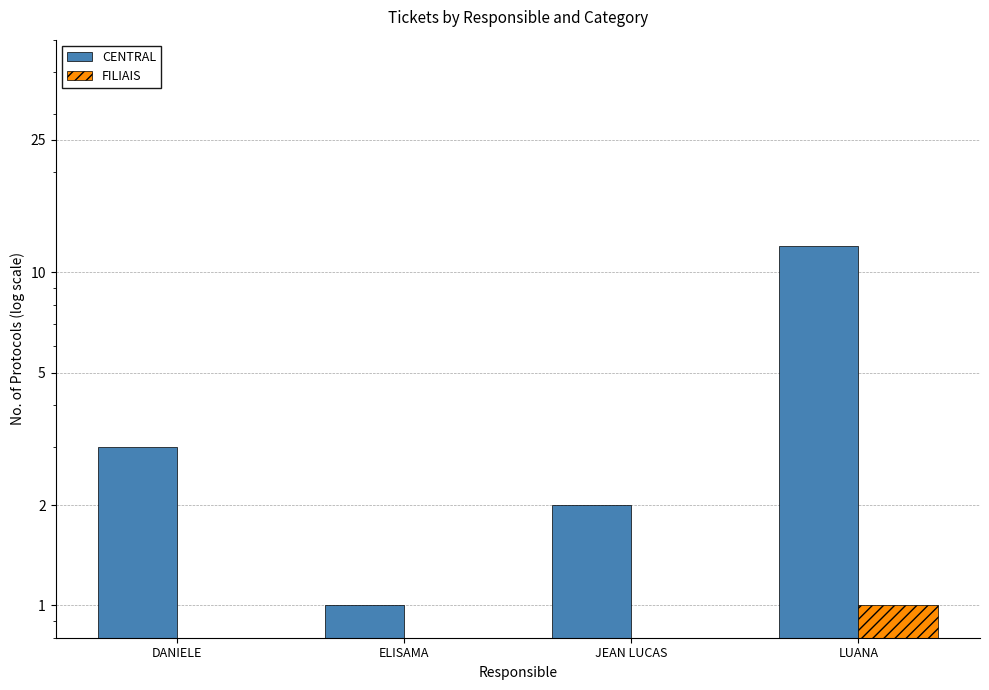

Is the value of FILIAIS at JEAN LUCAS greater than the value of CENTRAL at LUANA?

No